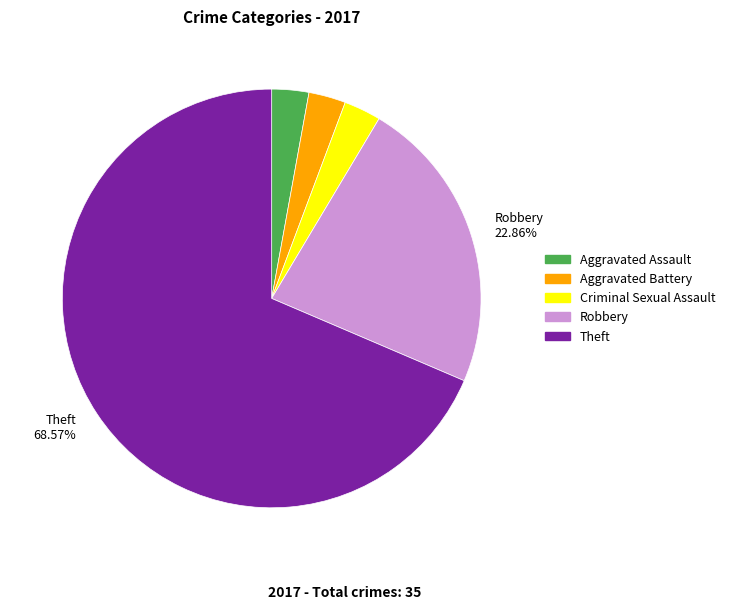

Is there a majority slice in this chart?

Yes